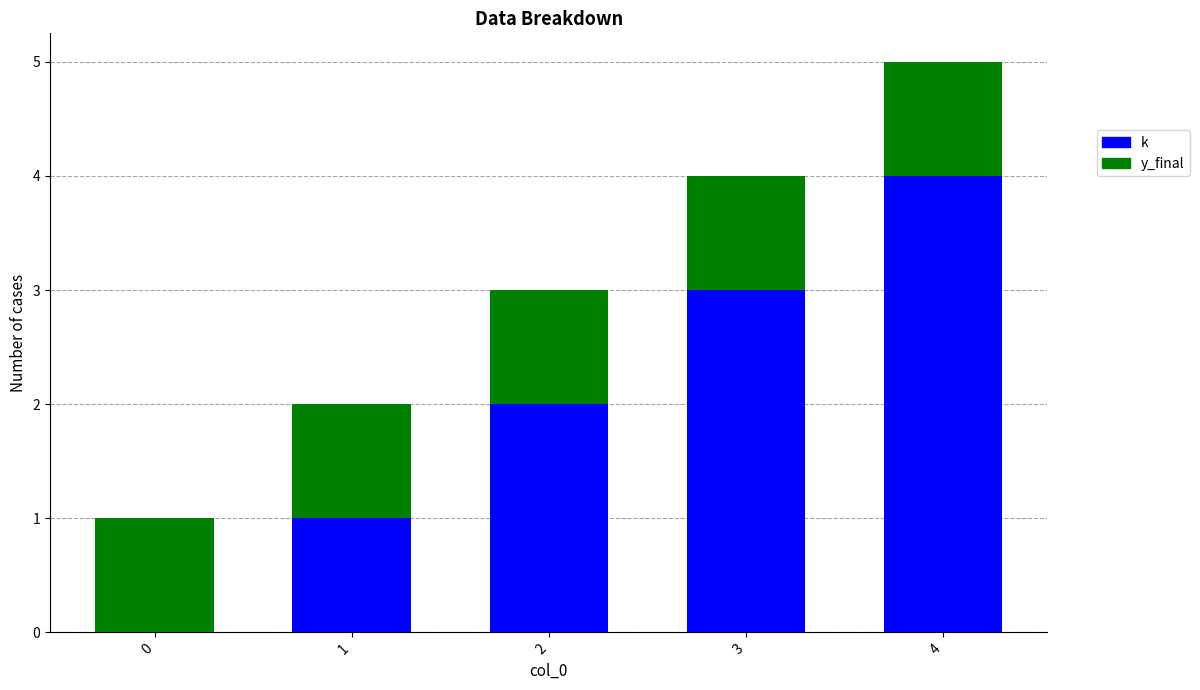

Is it true that k equals 4 at 3?

False